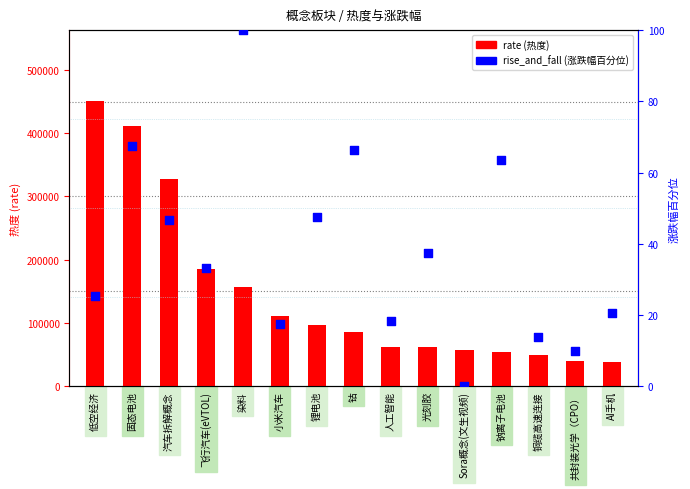

Which series contains the highest Y value?

rate (热度)